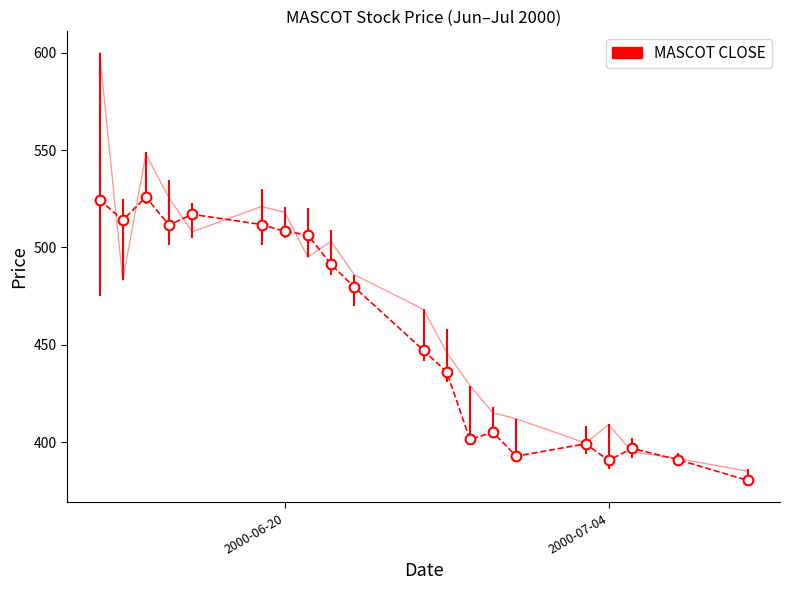

What is the maximum value shown in the chart?

600.0